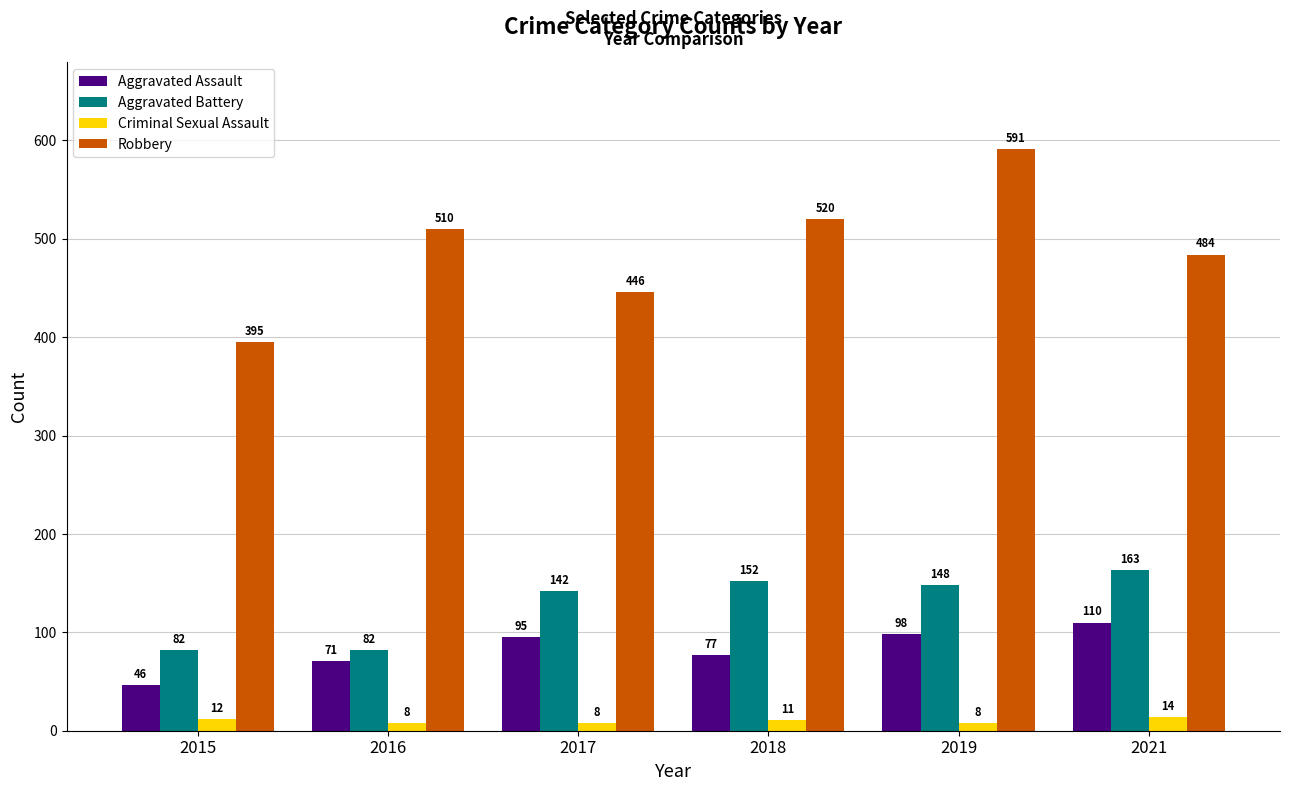

What is the spread (max minus min) of values at 2015?

383